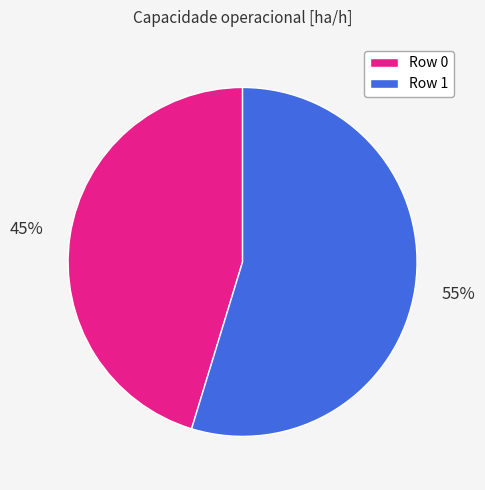

Which has a higher value, Row 1 or Row 0?

Row 1